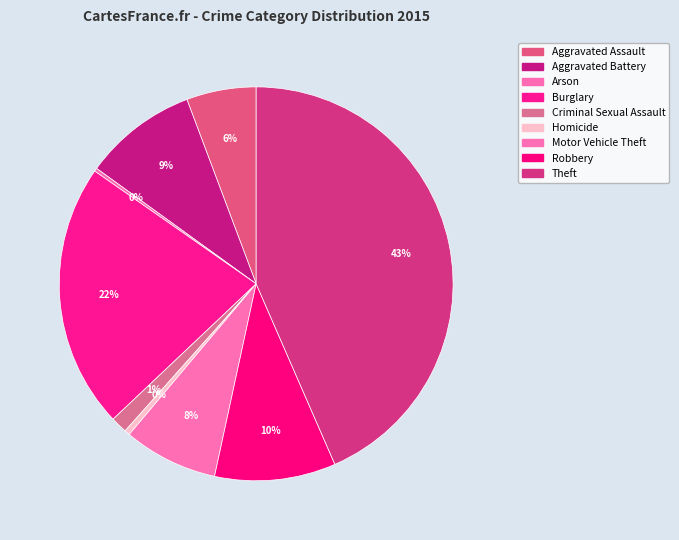

What percentage do Motor Vehicle Theft and Aggravated Assault together represent?

13.5%